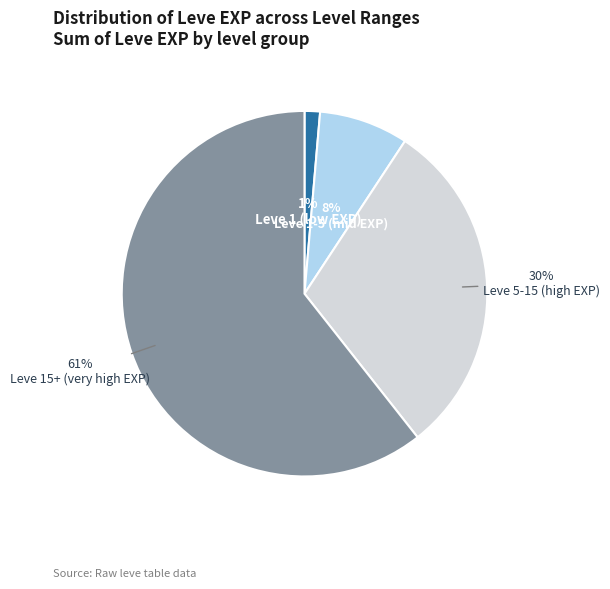

To the nearest percent, what is the average slice percentage?

25%